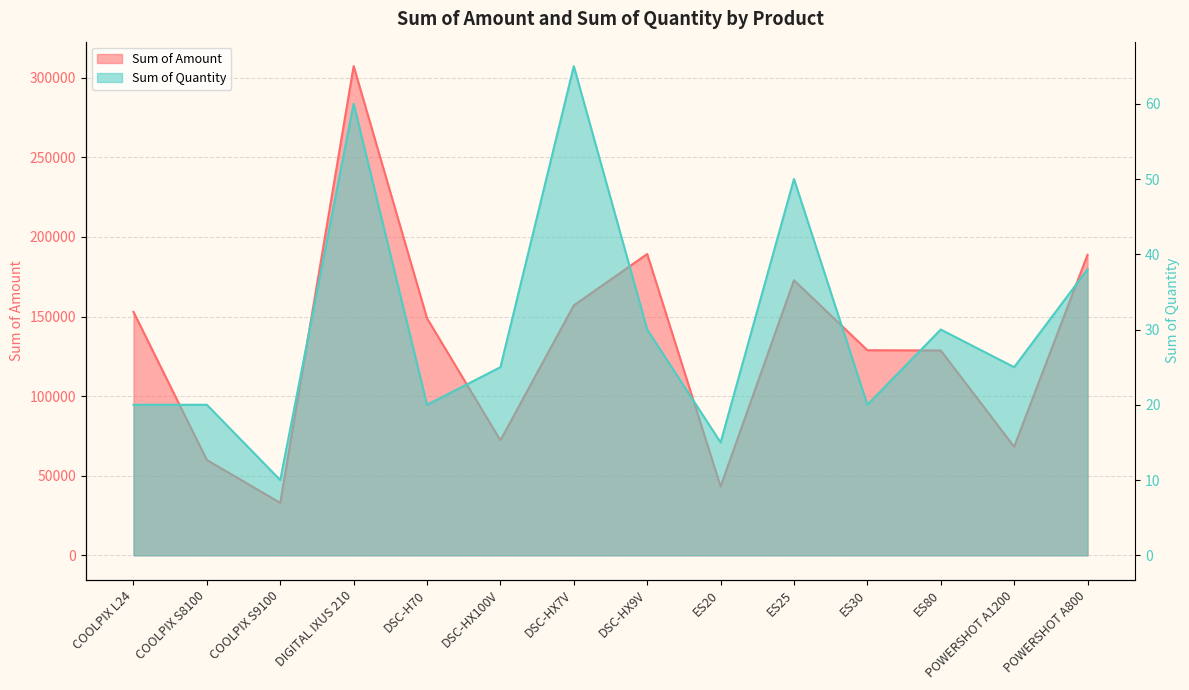

What is the sum of the Sum of Amount values at DIGITAL IXUS 210 and COOLPIX L24?

460240